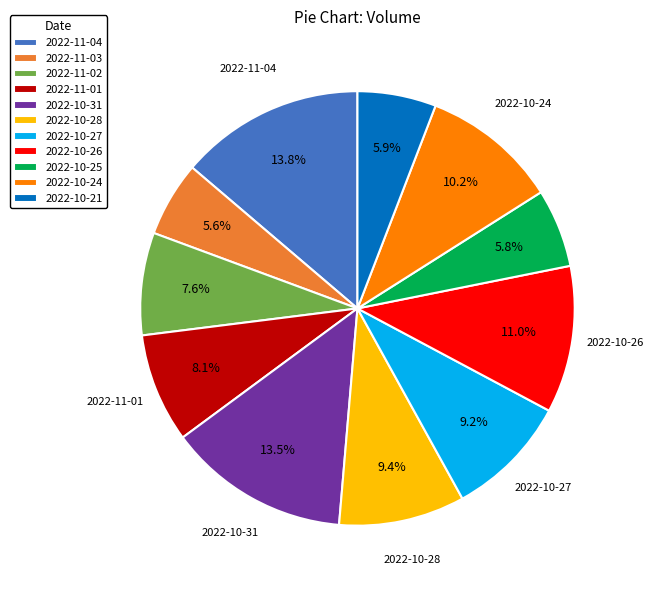

What is the total percentage of 2022-10-26 and 2022-10-25?

16.8%